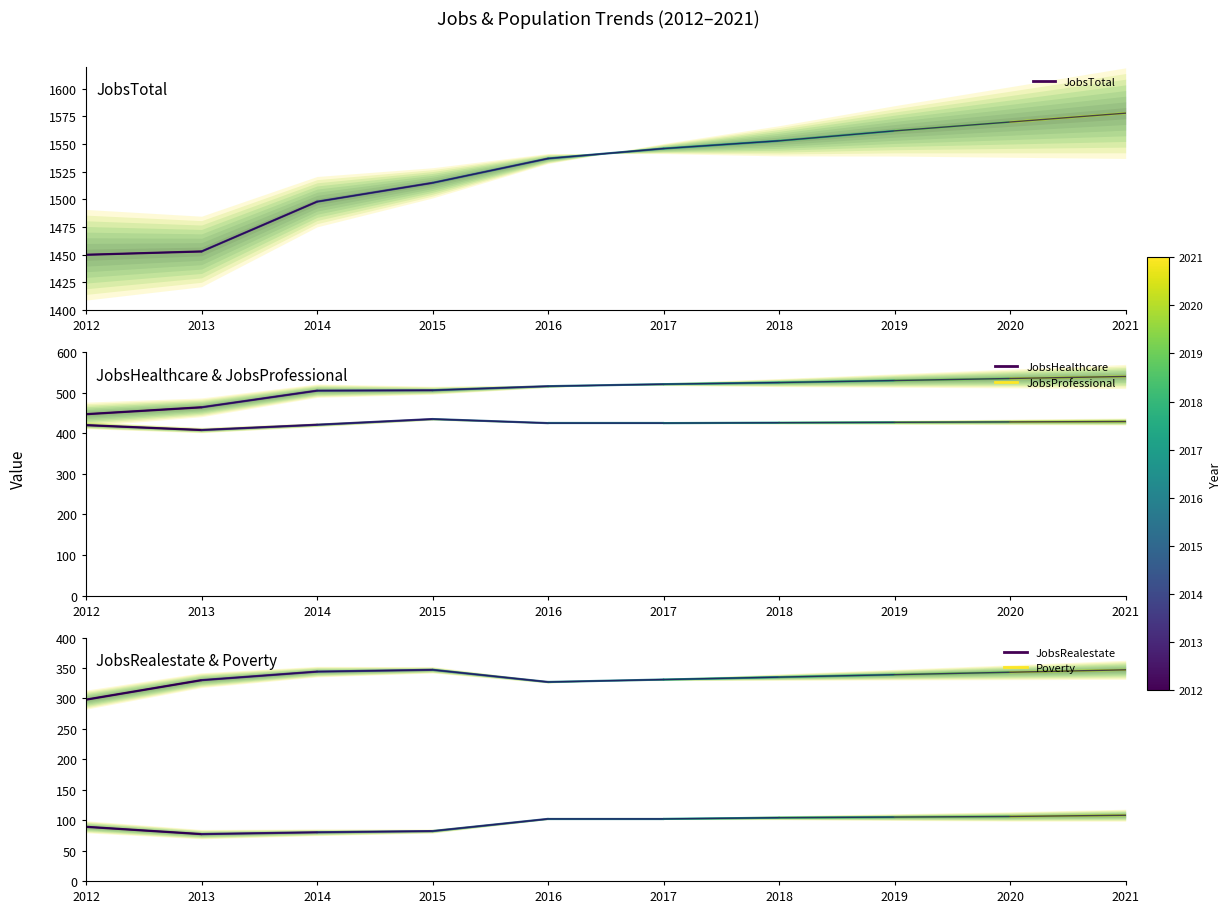

What is the total value across all series at 2017?

2925